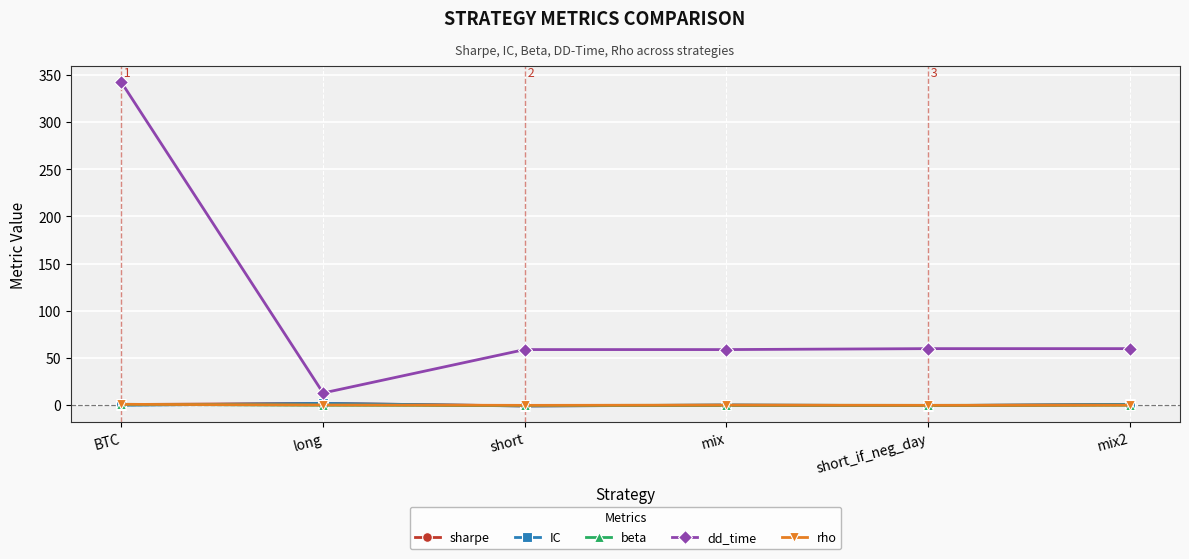

The sharpe series shows 2.0 at long. True or false?

True